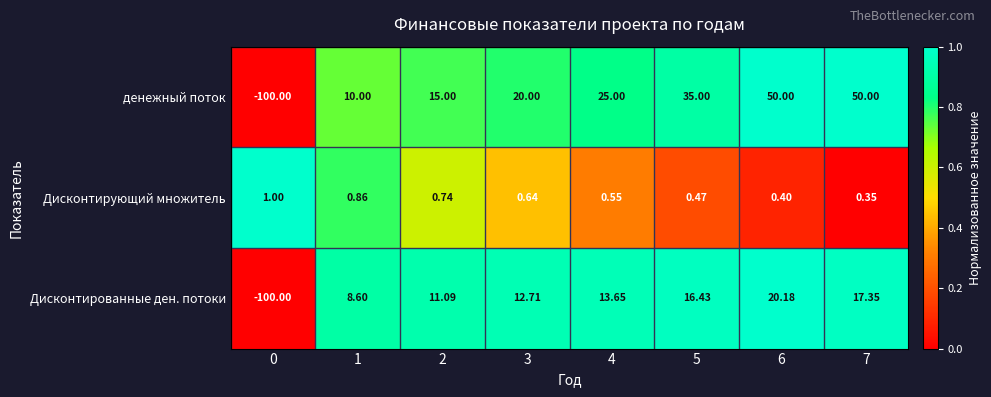

Is the value of Дисконтированные ден. потоки at 0 greater than the value of денежный поток at 1?

No